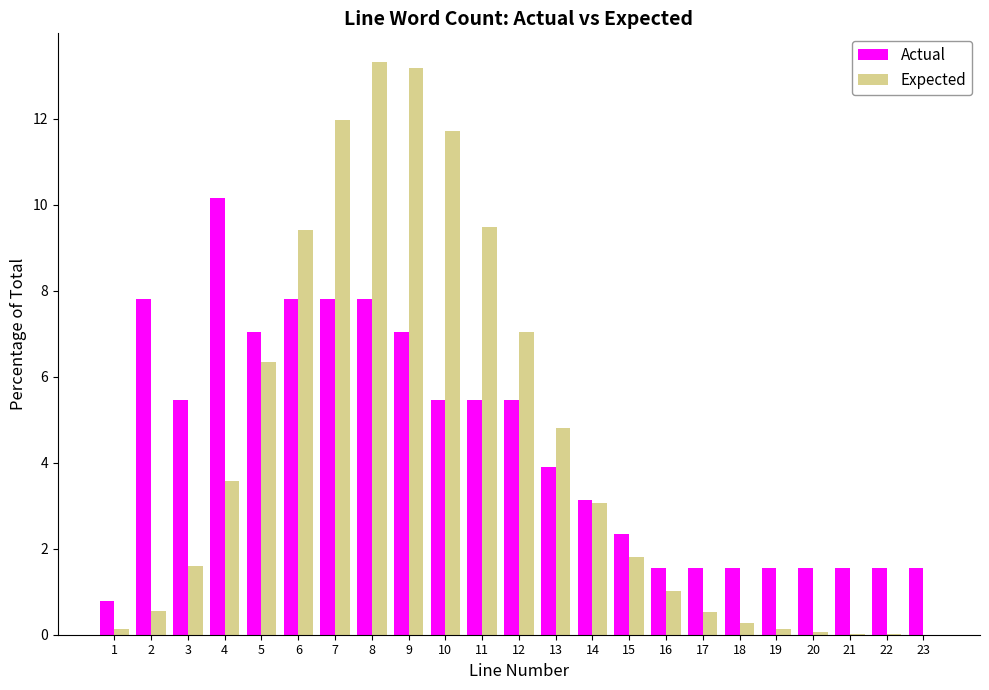

Is it true that Actual equals 2.2 at 12?

False